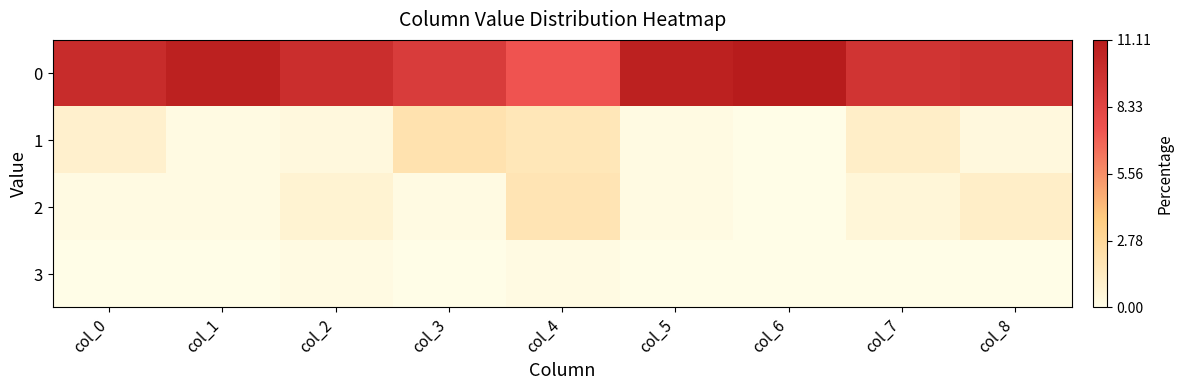

Which category has the highest value across all series?

col_6